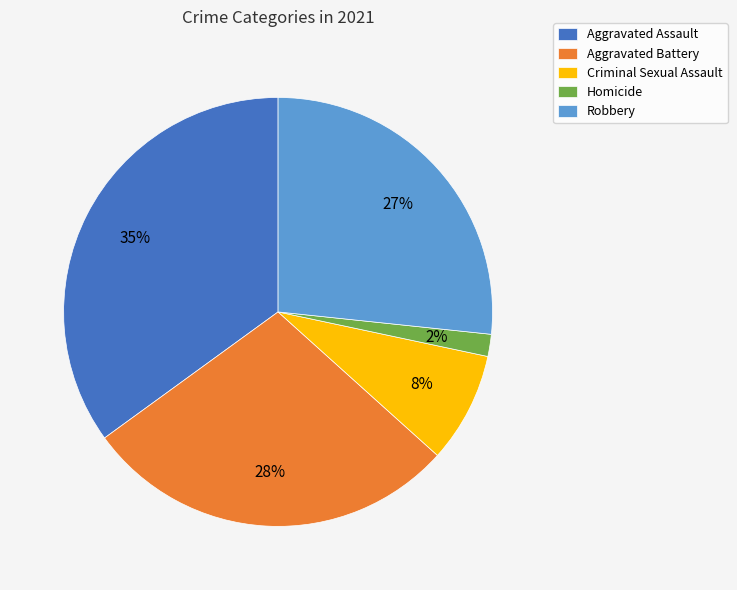

What is the largest slice in the pie chart?

Aggravated Assault